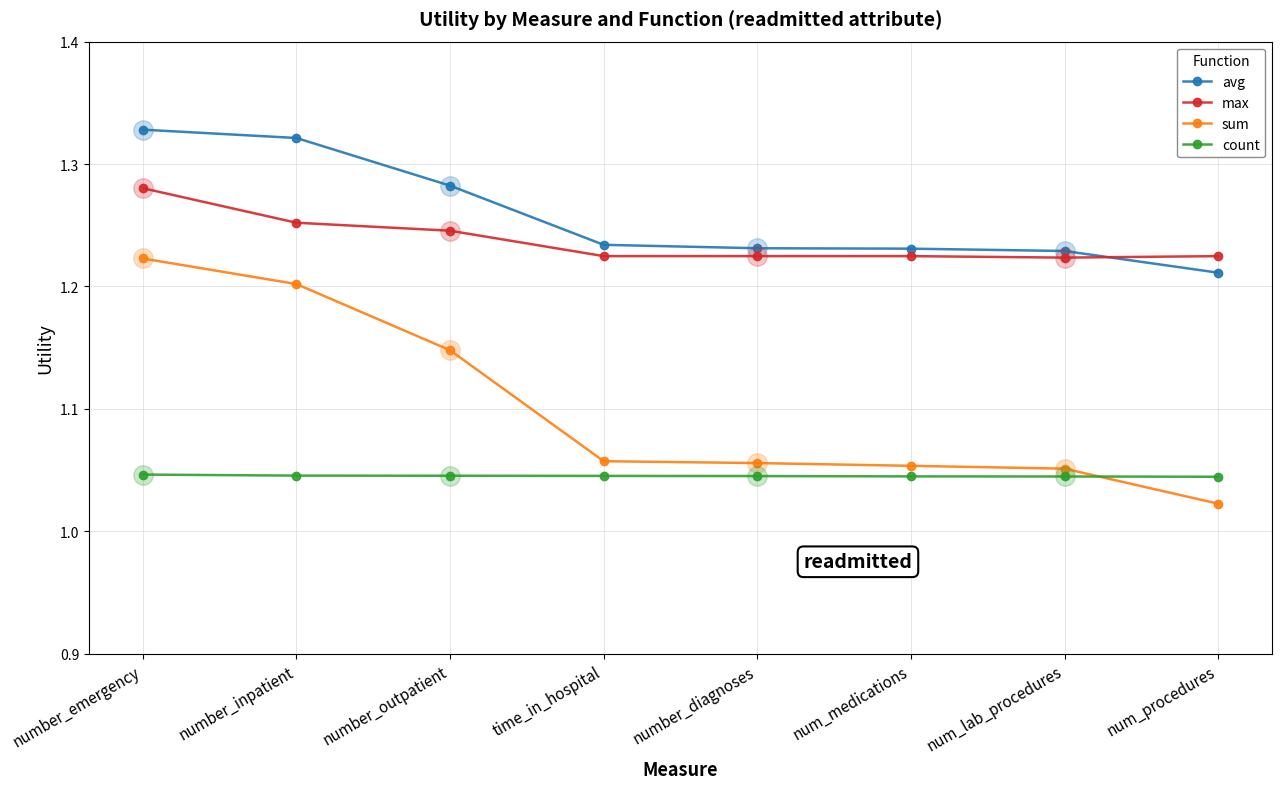

Which series has the largest range (max minus min)?

sum